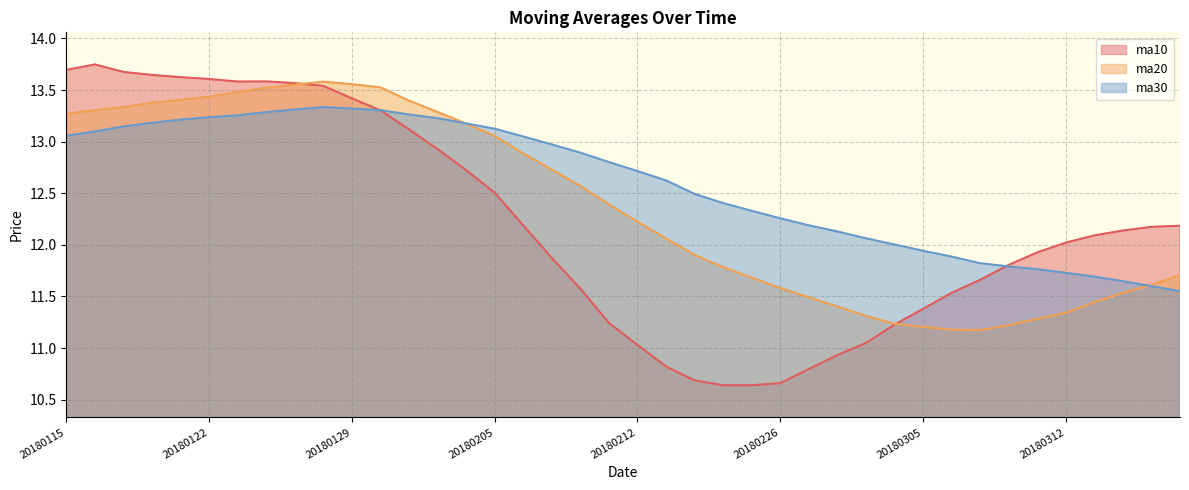

List the series in order of their overall mean, highest first.

ma30, ma20, ma10